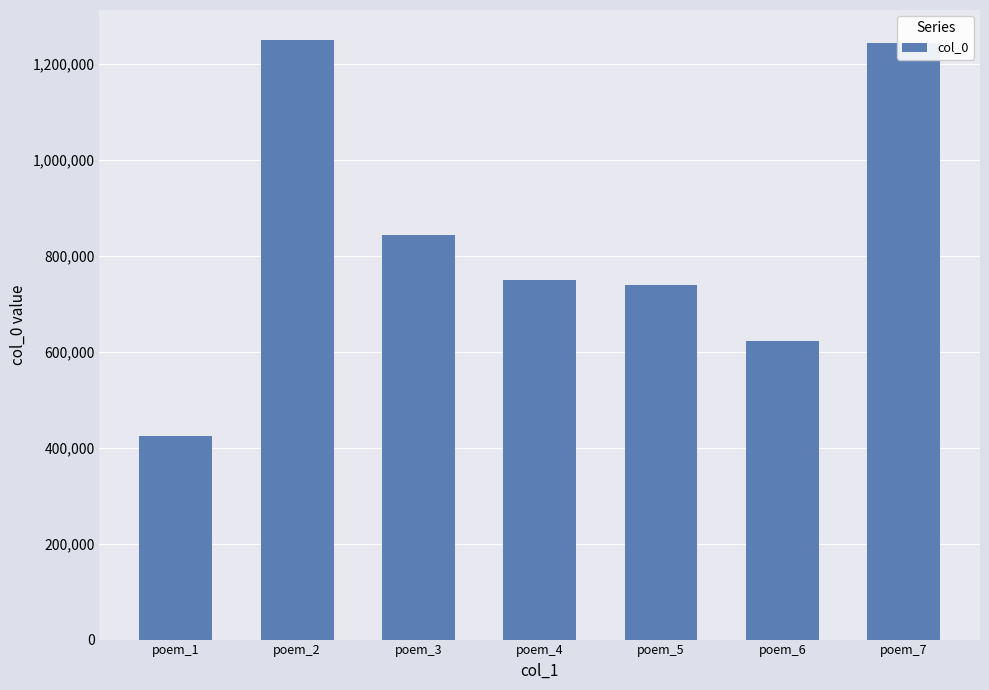

How many series are shown in this chart?

1